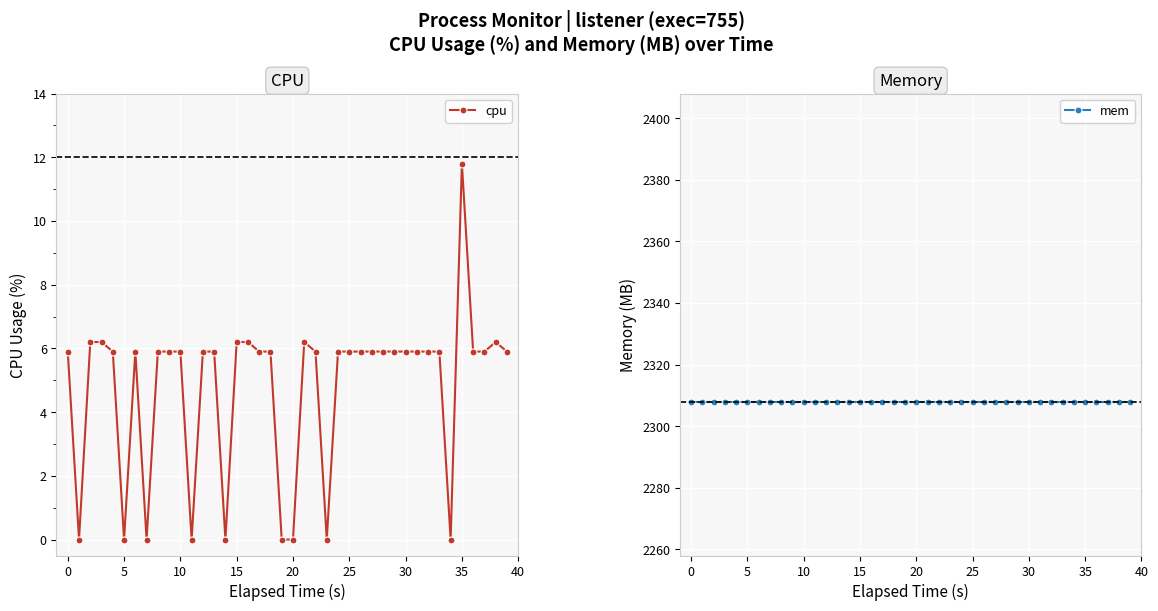

Where does the cpu series first go above 5?

0